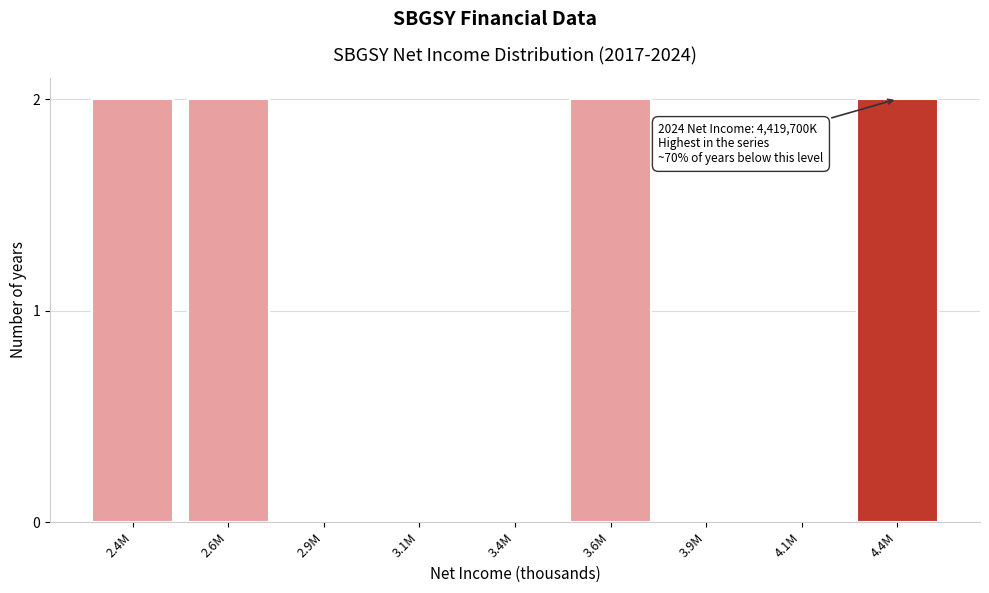

Reading left to right, what are all the values shown in this chart?

2.4M=2	2.6M=2	2.9M=0	3.1M=0	3.4M=0	3.6M=2	3.9M=0	4.1M=0	4.4M=2